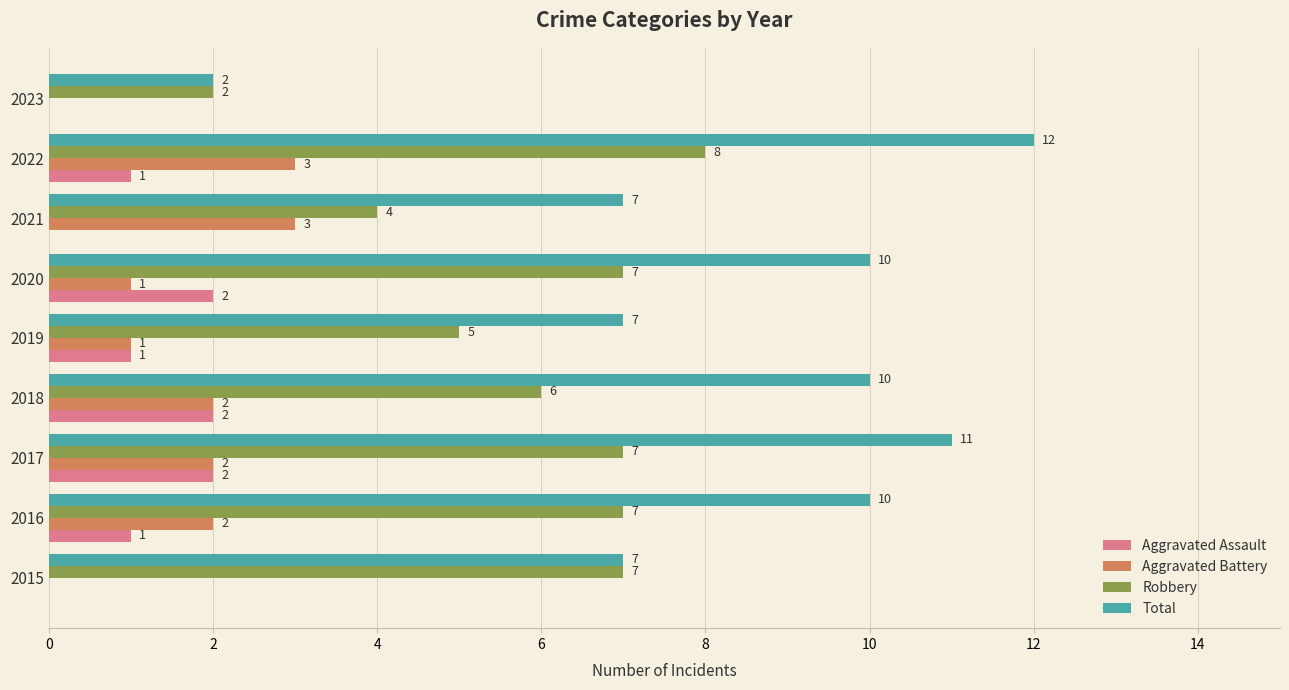

What is the approximate value of Total at 2016, to the nearest 10?

10